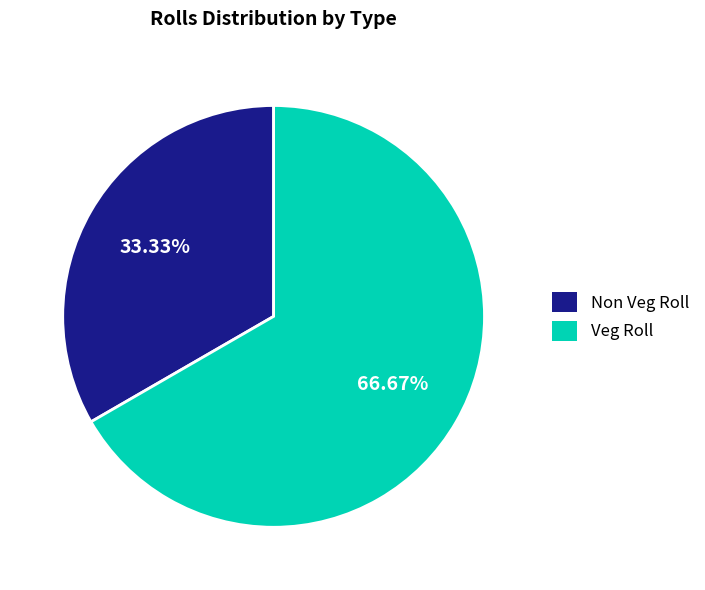

To the nearest percent, what is the average slice percentage?

50%